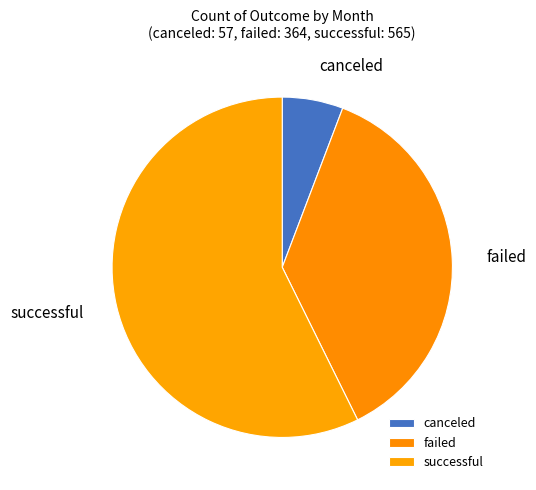

How many slices are in this pie chart?

3